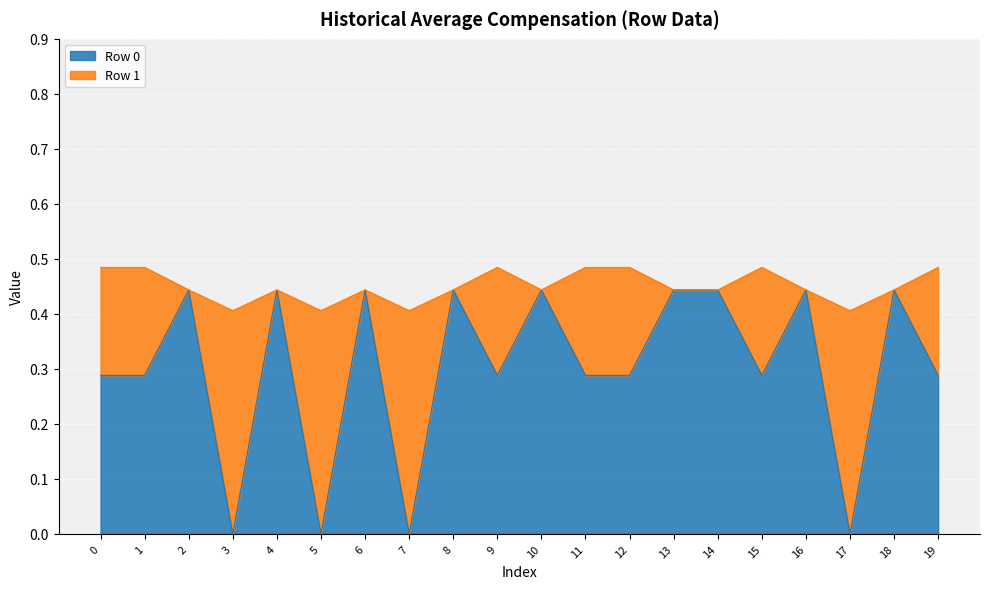

How many interior local peaks (higher than both neighbors) does the data have?

7